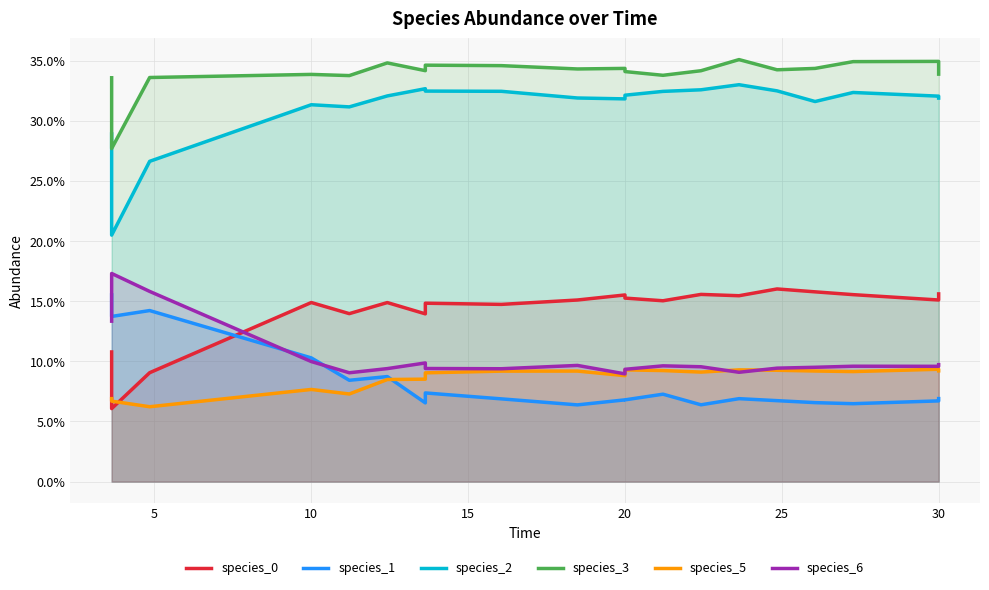

In species_2, how many points are lower than both neighbors (excluding endpoints)?

4